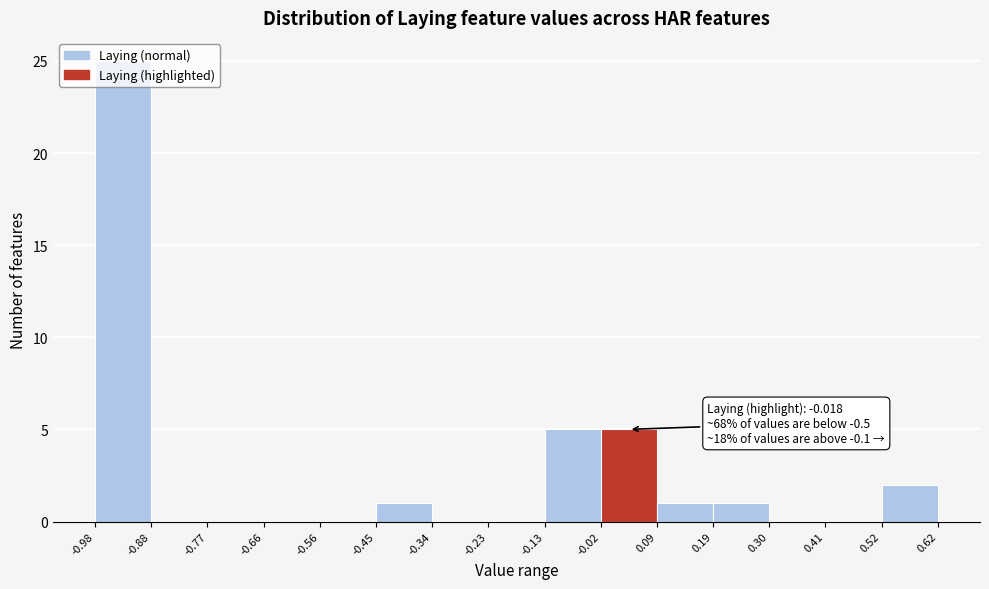

Which range on the x-axis has the tallest bar?

-0.98 to -0.88